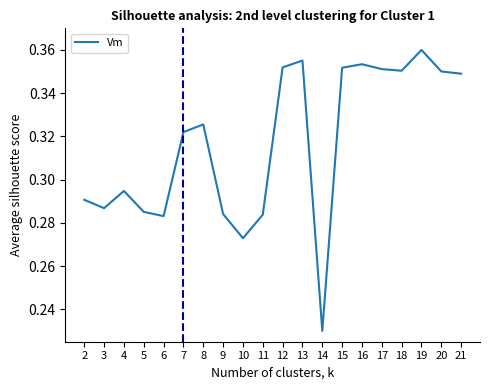

What is the change in value from 4 to 14?

-0.1